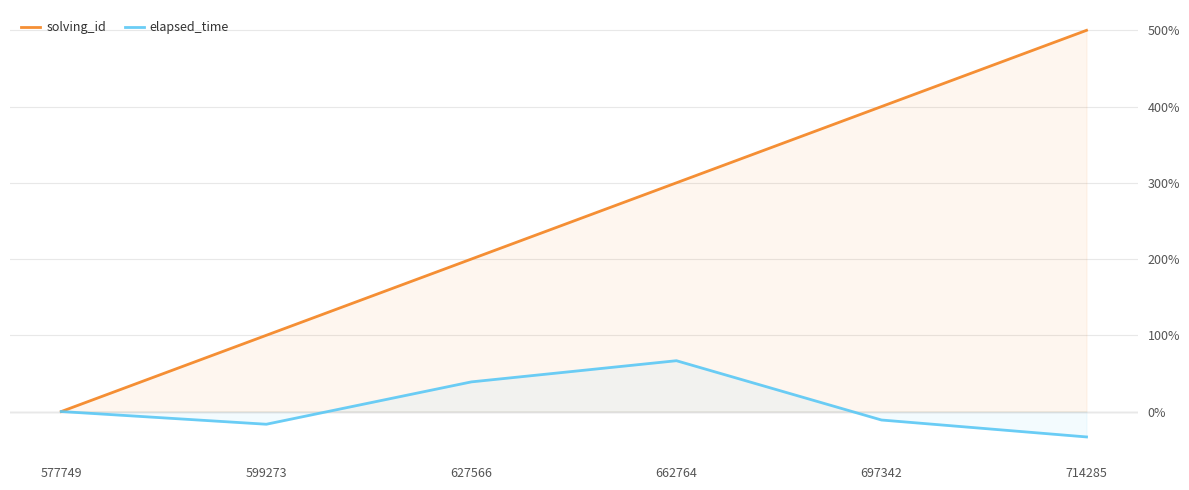

True or false: elapsed_time and solving_id cross at least once.

False